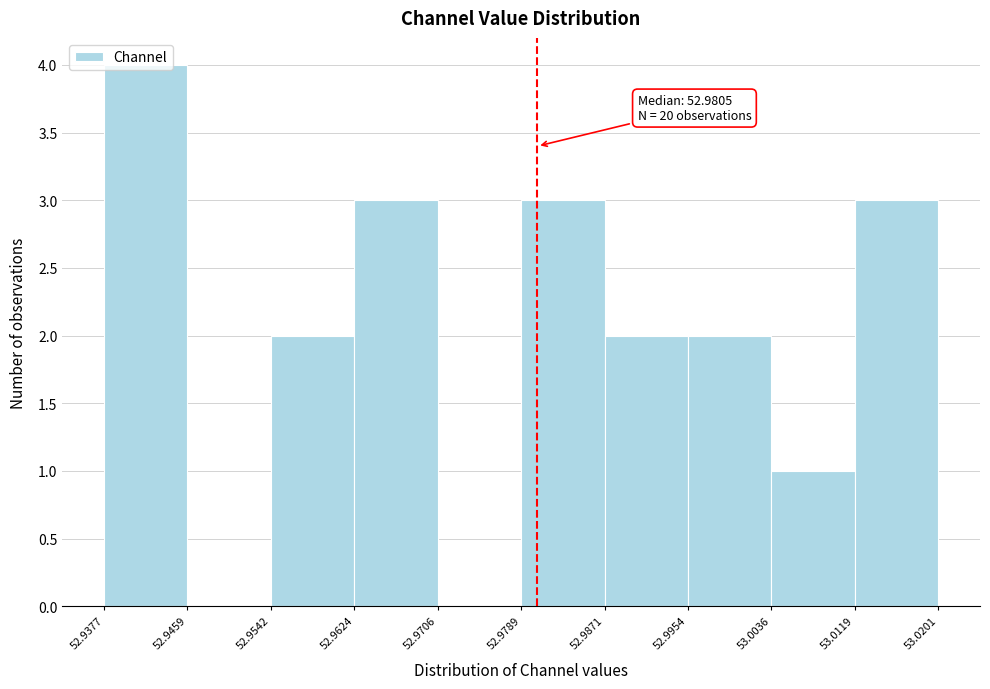

Which range on the x-axis has the tallest bar?

52.9377 to 52.9459